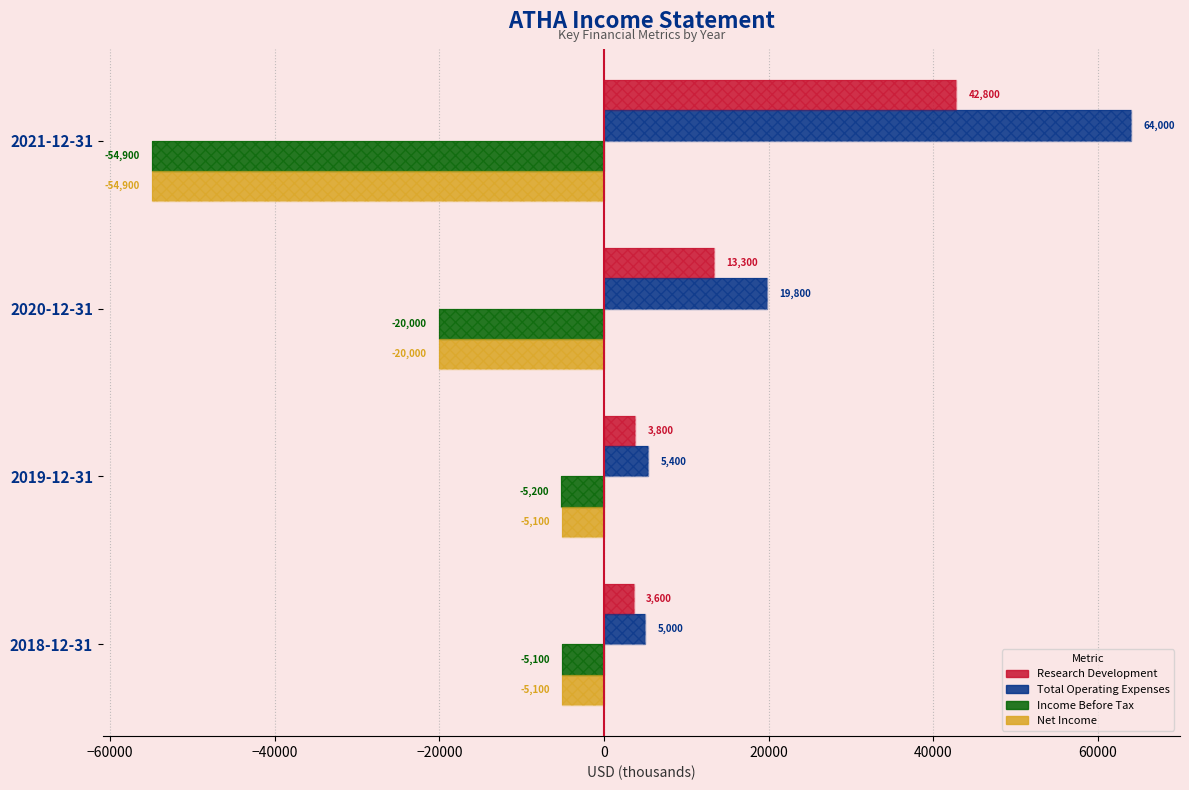

Reading left to right, transcribe all the data shown in this chart.

Research Development: 42800	13300	3800	3600
Total Operating Expenses: 64000	19800	5400	5000
Income Before Tax: -54900	-20000	-5200	-5100
Net Income: -54900	-20000	-5100	-5100